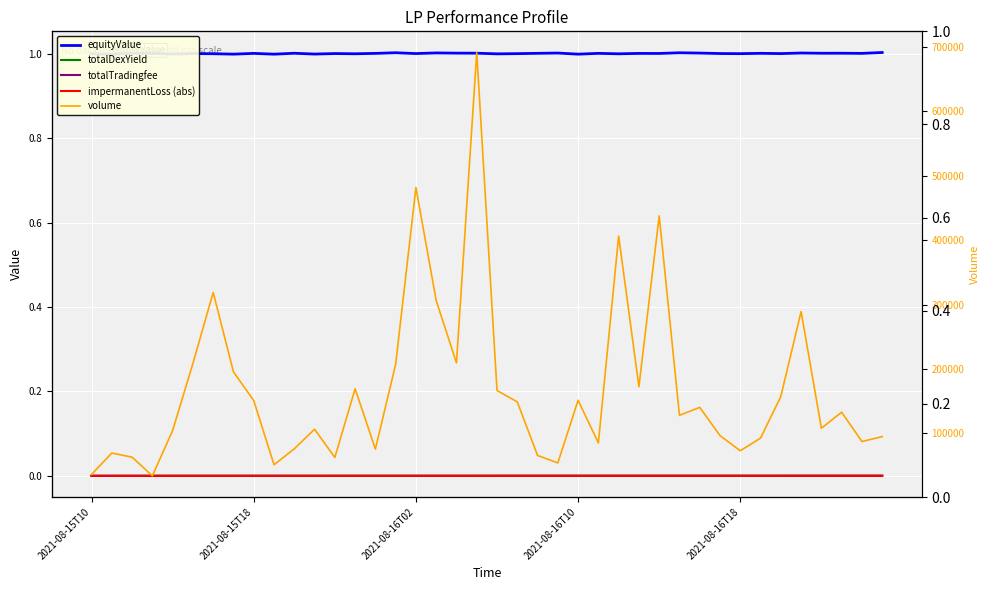

The volume series shows 128023.4 at 29. True or false?

True